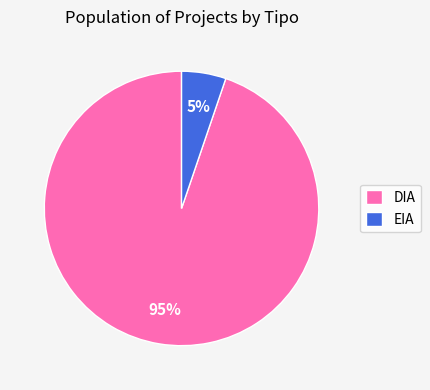

The DIA slice represents 86% of the pie. True or false?

False